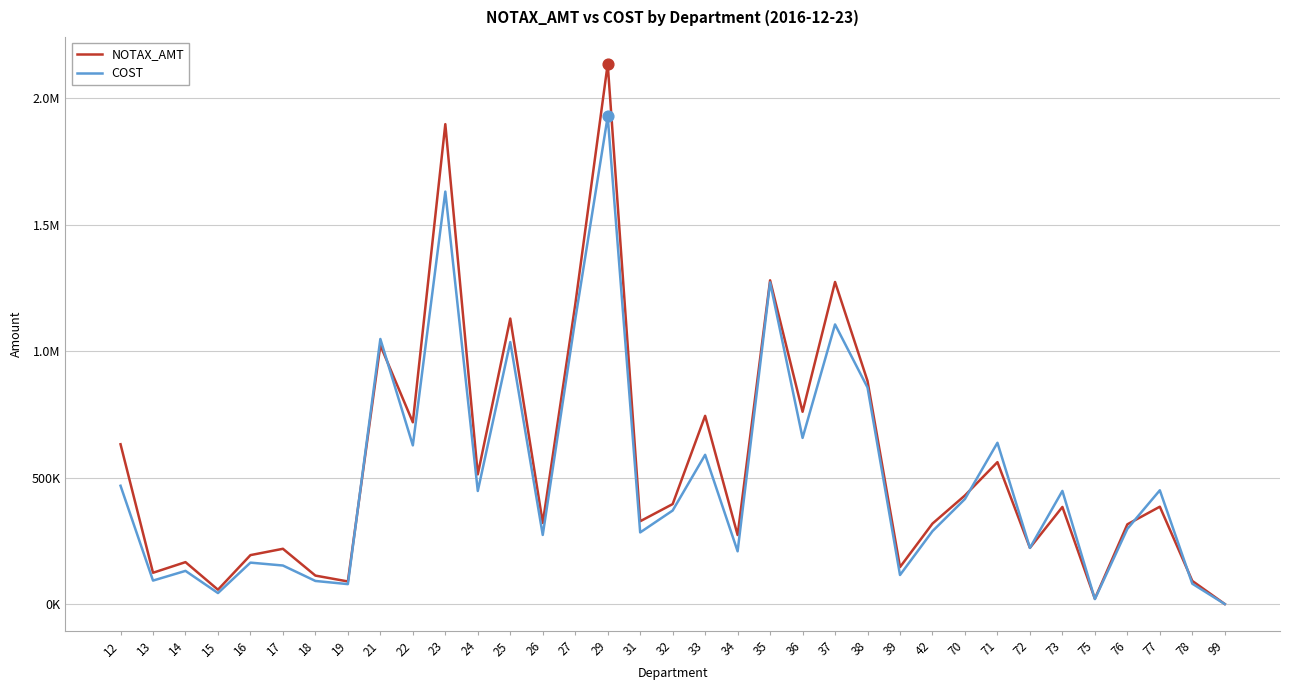

Which series has the largest total across all categories?

NOTAX_AMT